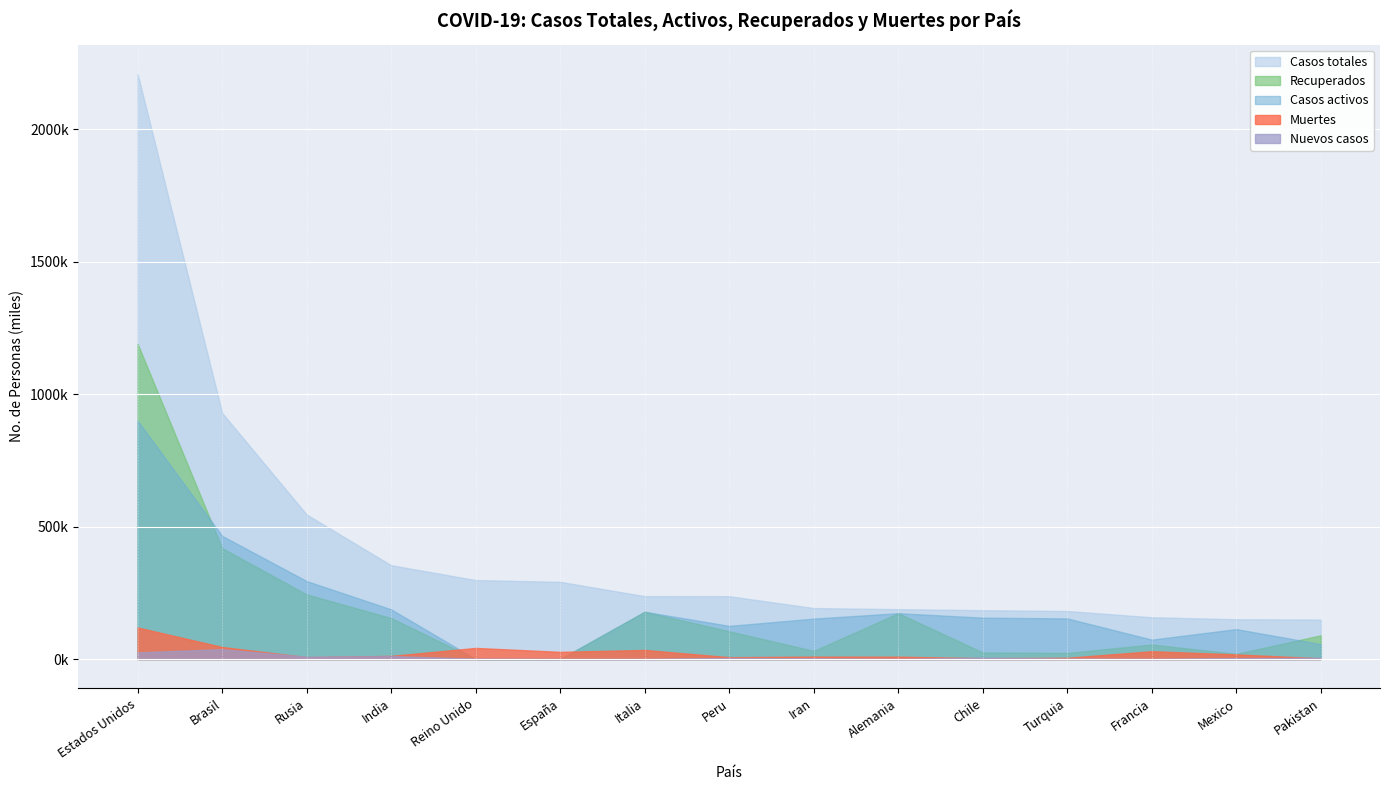

What is the maximum value shown in the chart?

2208241